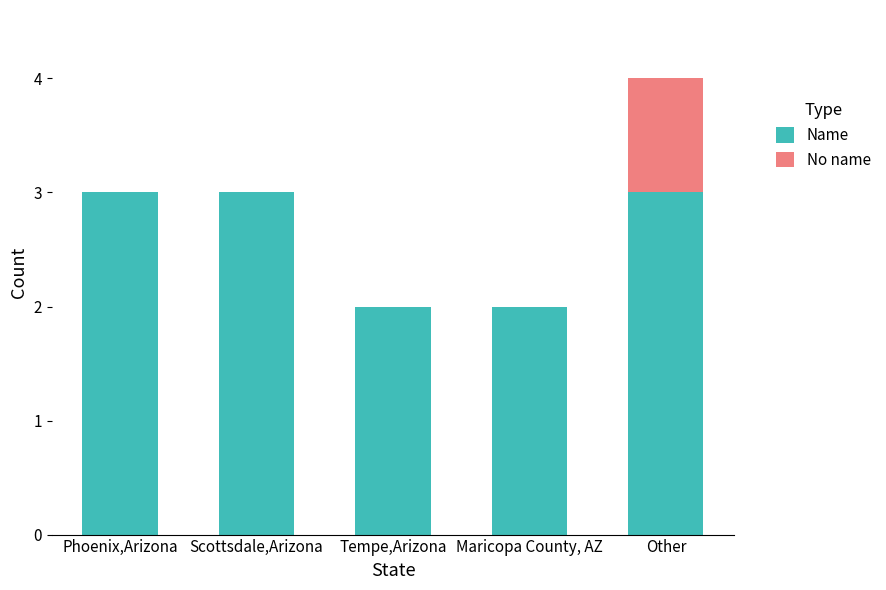

Is it true that Name equals 3 at Other?

True